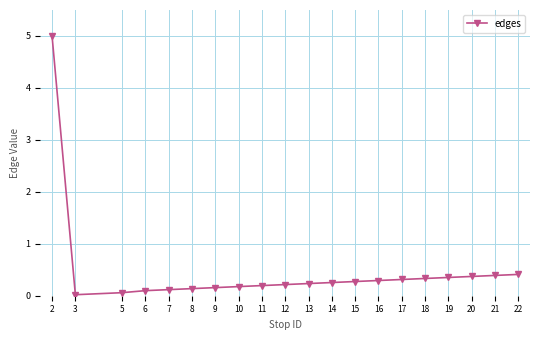

What value does the data have at 13?

0.2